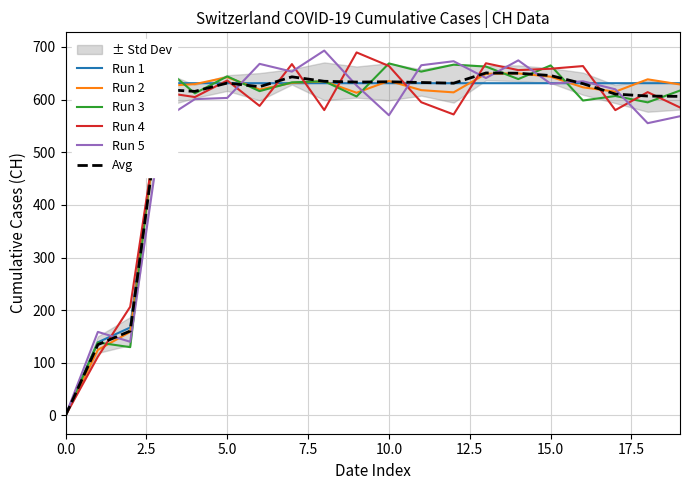

What is the label of the 19th point from the left?

18